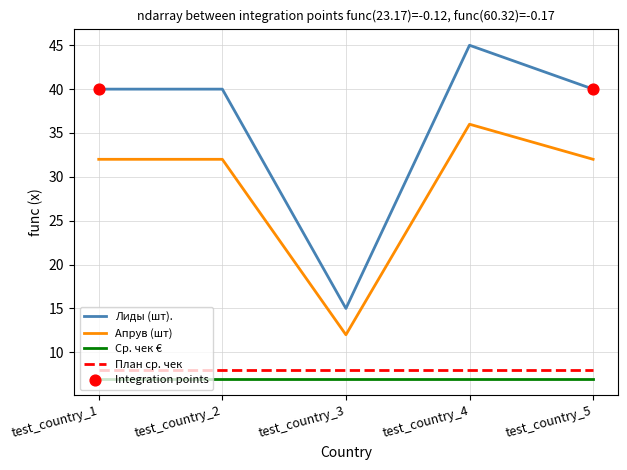

At which category is the sum across all series the highest?

test_country_4